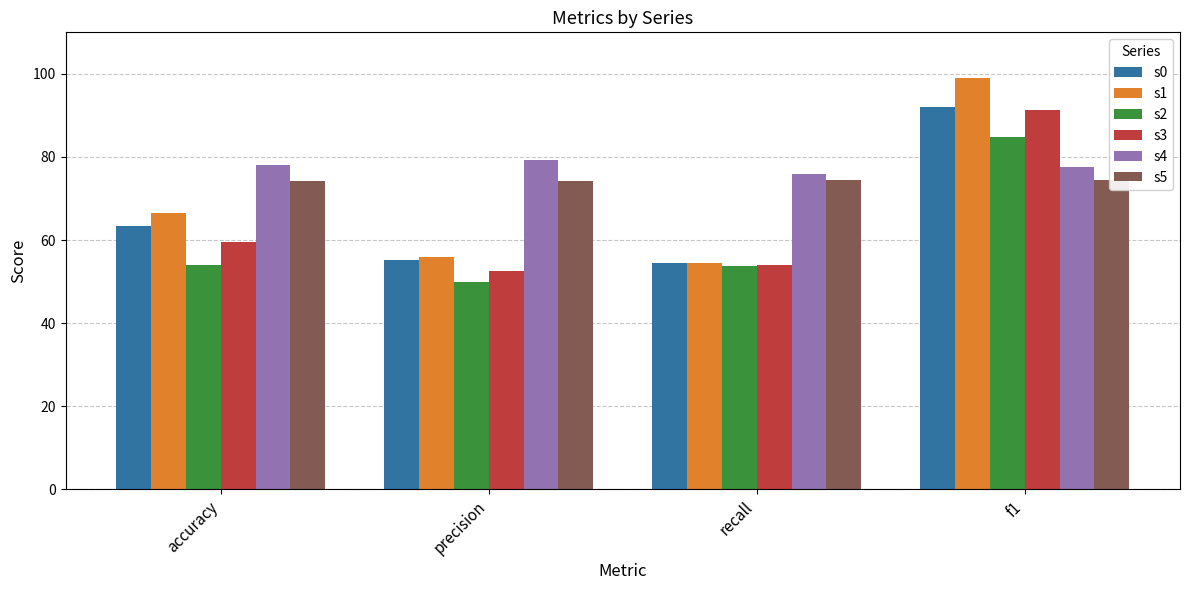

What is the label of the 2nd bar from the left?

precision